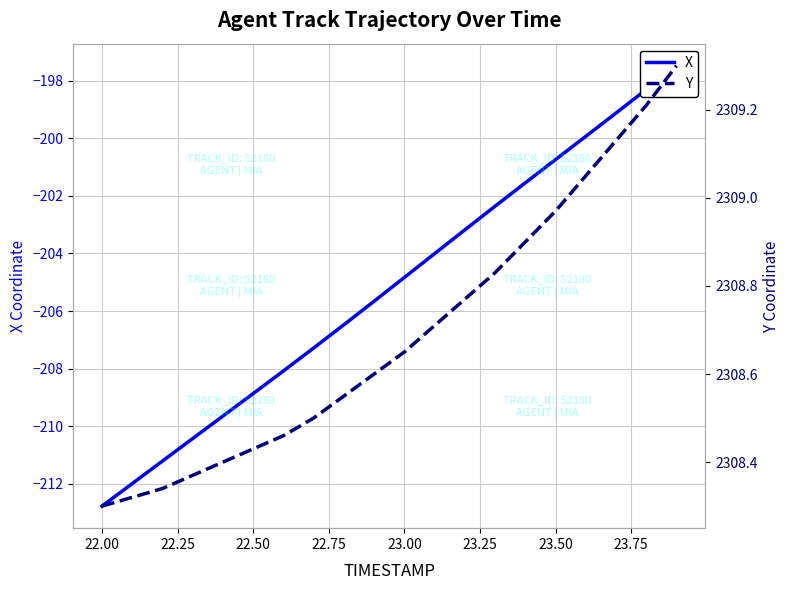

What is the value of the X point at the 5th from the left?

-209.6